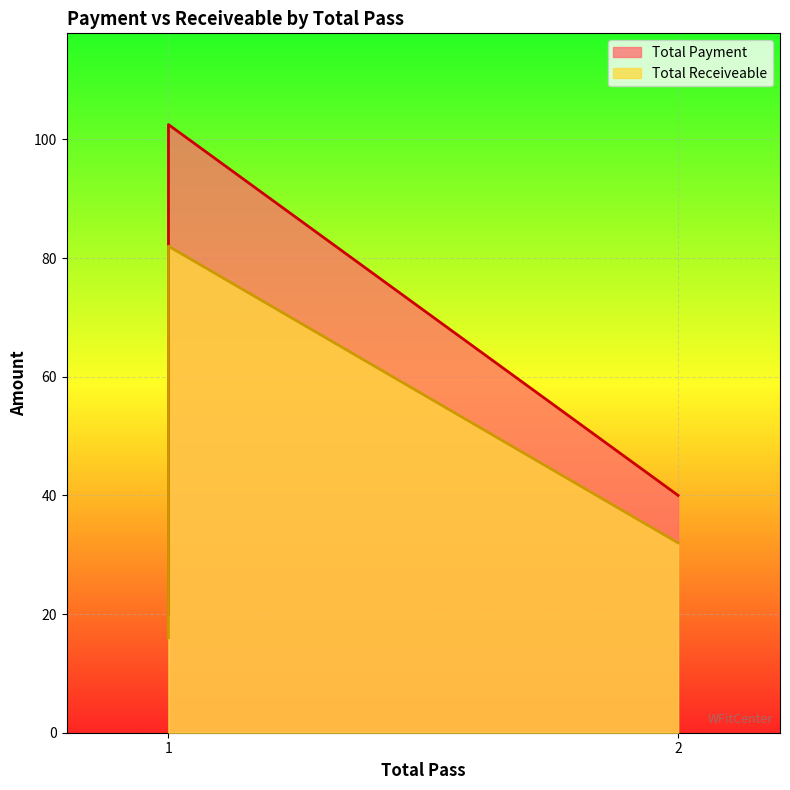

Rank the series by their maximum value, from lowest to highest.

Total Receiveable, Total Payment